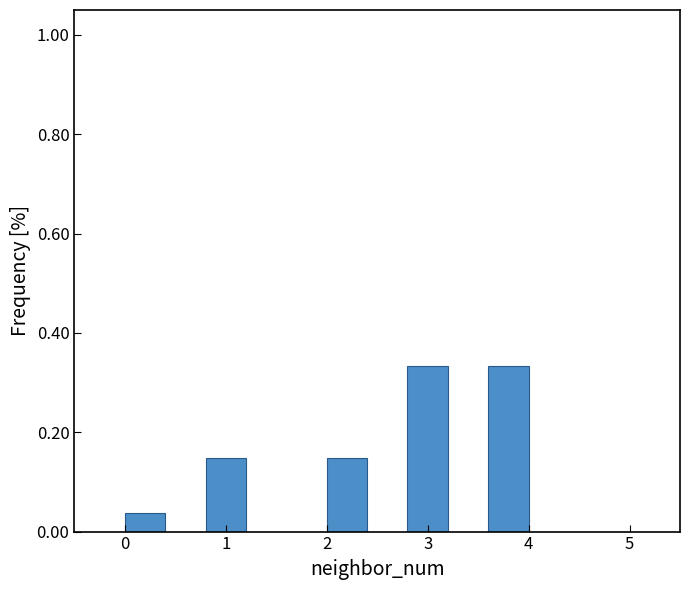

Reading left to right, list every bar in this chart as the range it spans on the x-axis followed by its height. The values are not printed on the chart, so give them approximately, as read against the axis.

0.0 to 0.4: 0.04
0.4 to 0.8: 0
0.8 to 1.2: 0.14
1.2 to 1.6: 0
1.6 to 2.0: 0
2.0 to 2.4: 0.14
2.4 to 2.8: 0
2.8 to 3.2: 0.34
3.2 to 3.6: 0
3.6 to 4.0: 0.34